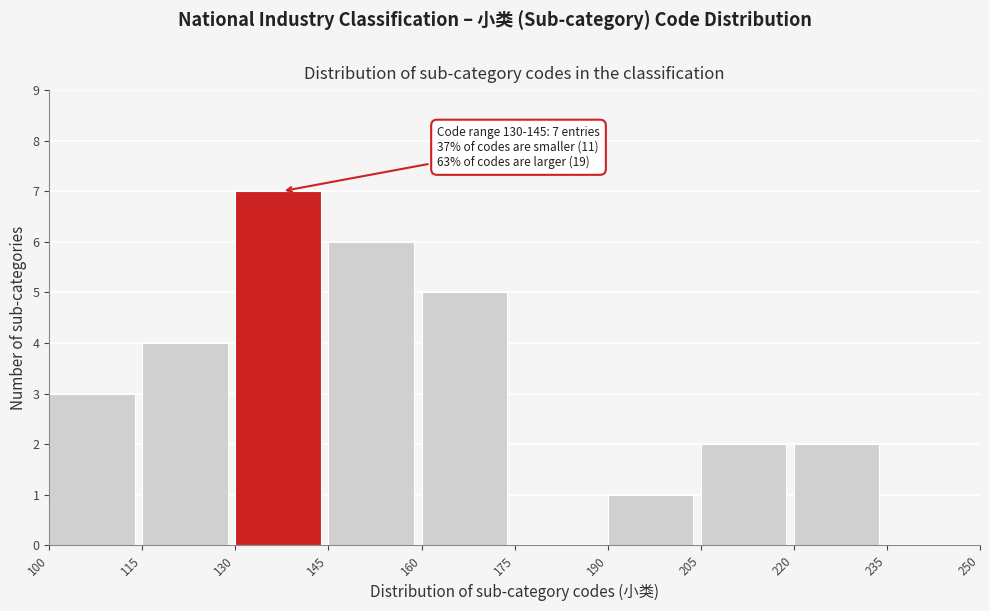

Over which range of the x-axis is the bar tallest?

130 to 145